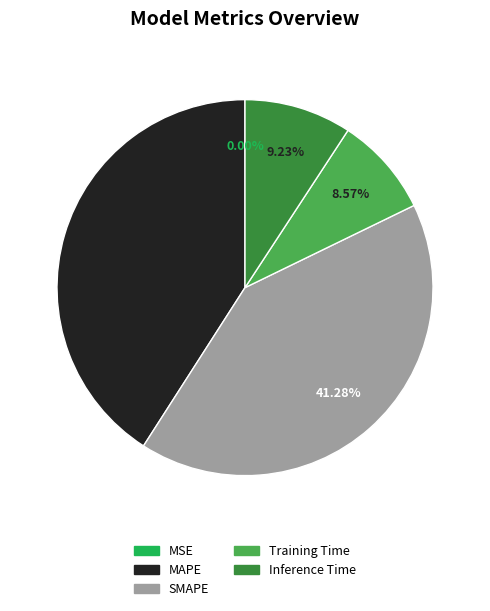

Is MAPE the majority of the pie?

No